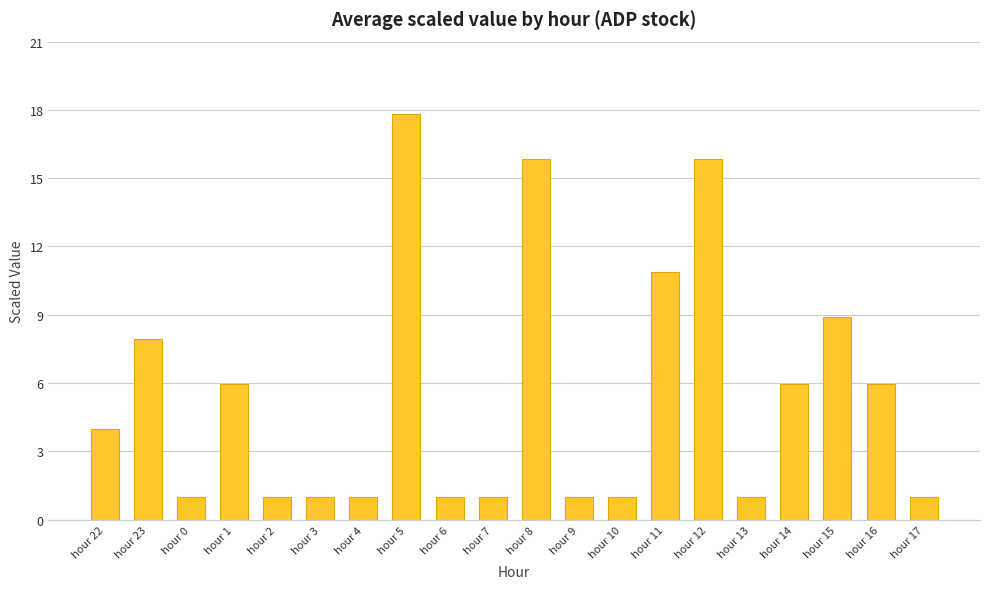

Between hour 1 and hour 2, which is larger?

hour 1